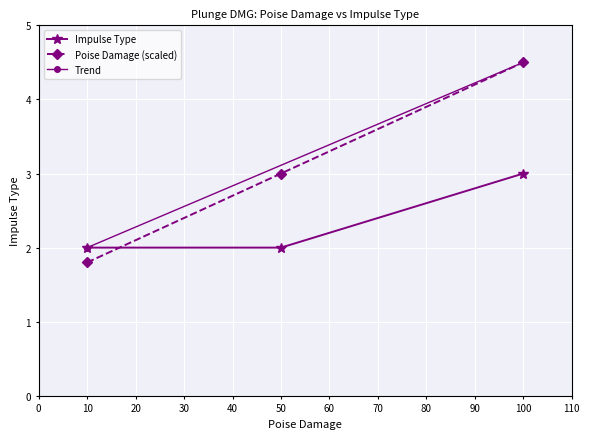

The Impulse Type series shows 2.0 at 50. True or false?

True